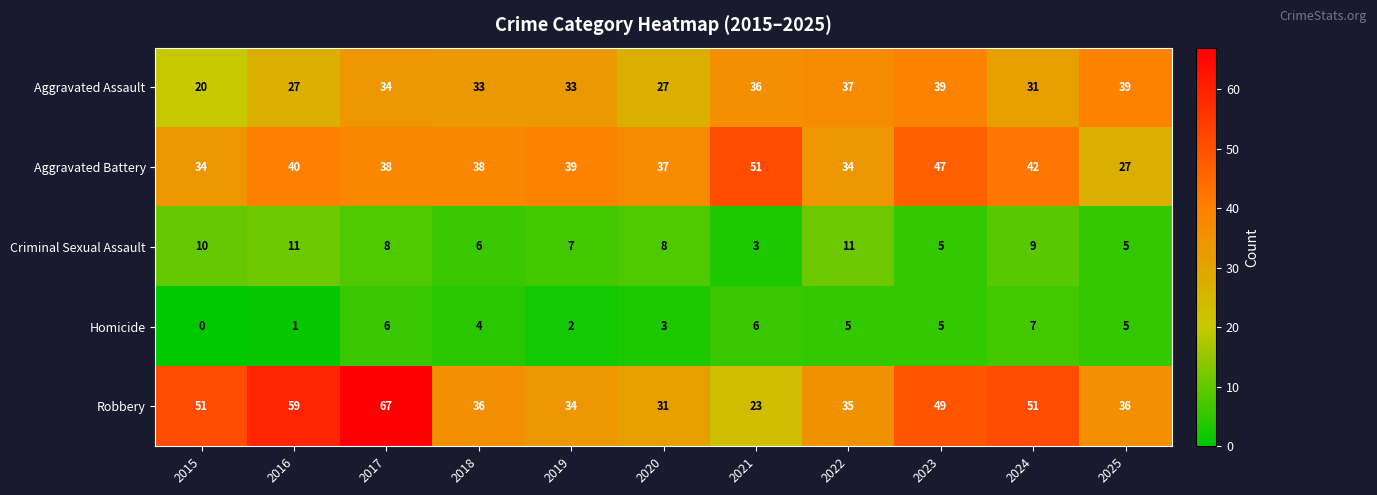

What is the maximum value shown in the chart?

67